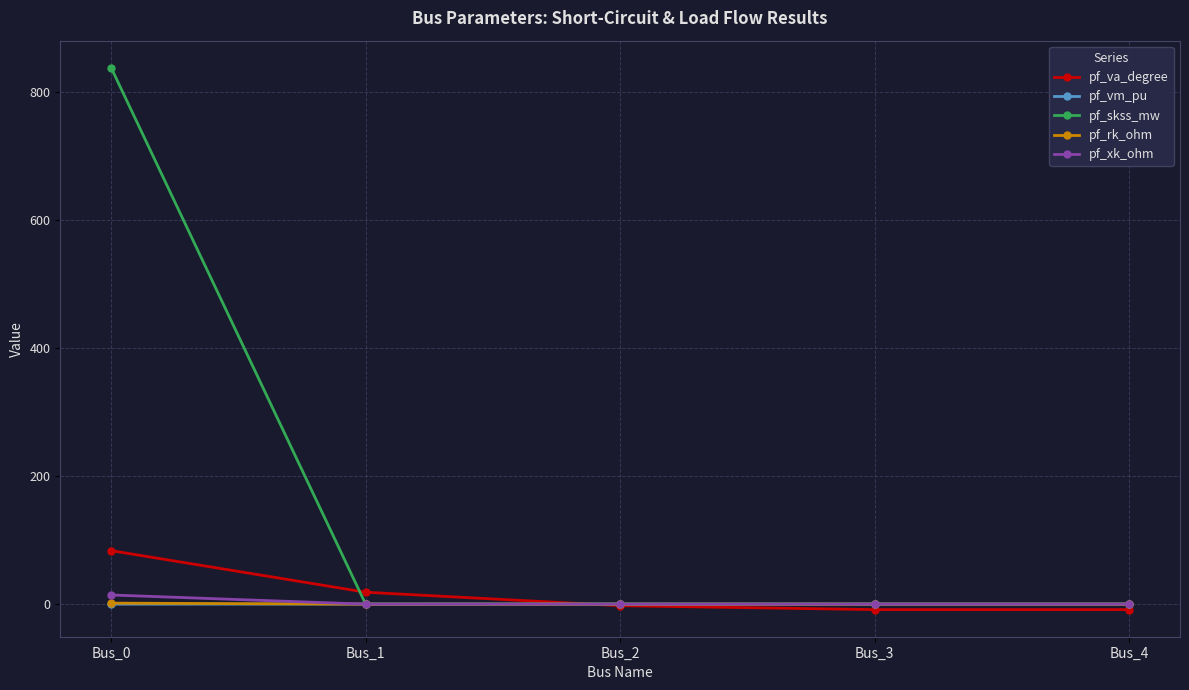

What is the highest value of the pf_vm_pu series?

0.3